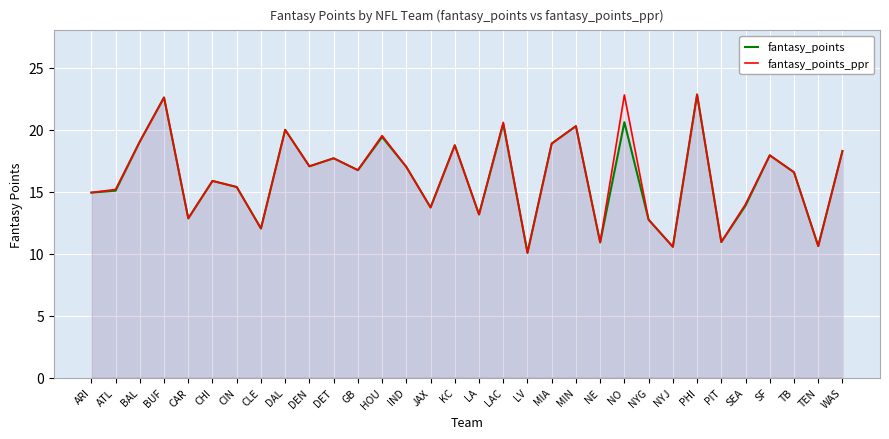

List the series in order of their overall mean, lowest first.

fantasy_points, fantasy_points_ppr